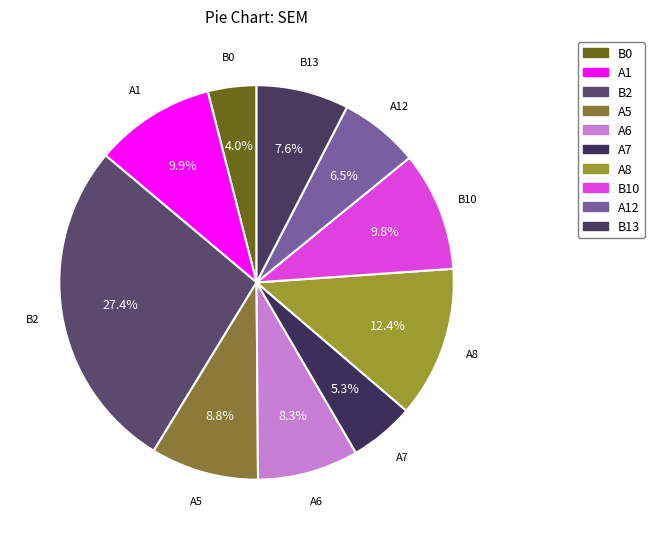

How many segments does this pie chart have?

10